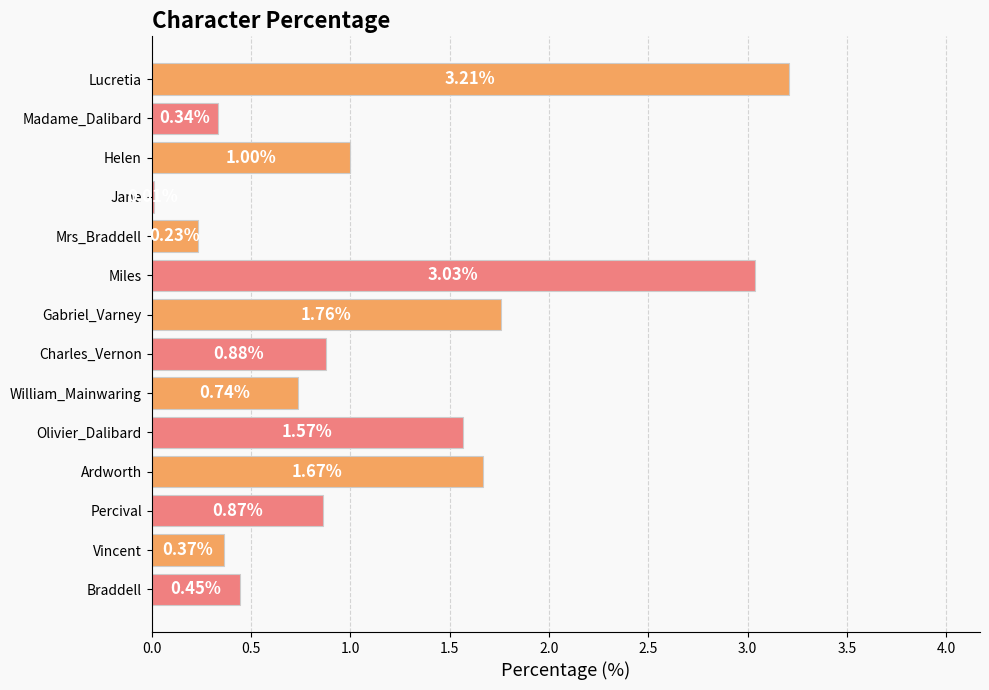

What is the average value?

1.1